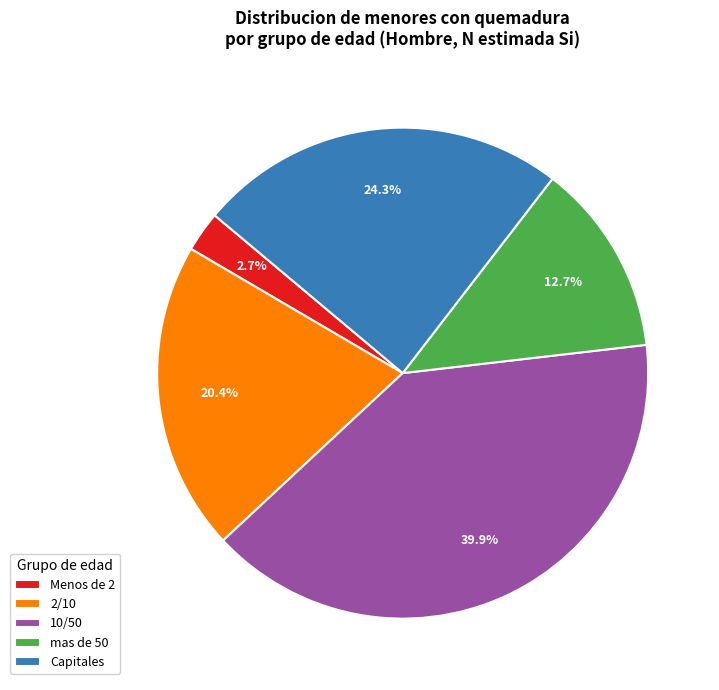

How many segments does this pie chart have?

5